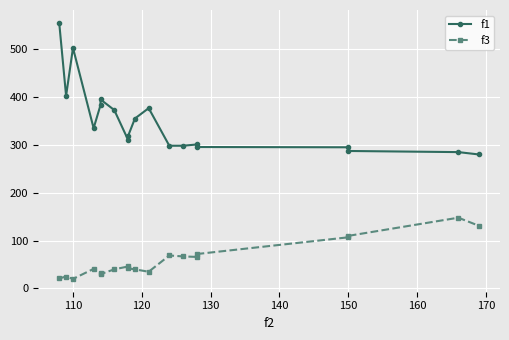

How many categories are shown in the chart?

19